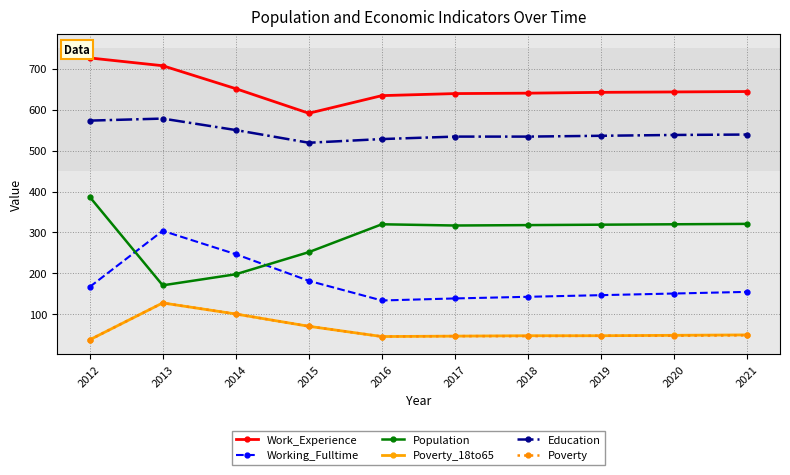

What is the lowest value of the Poverty series?

38